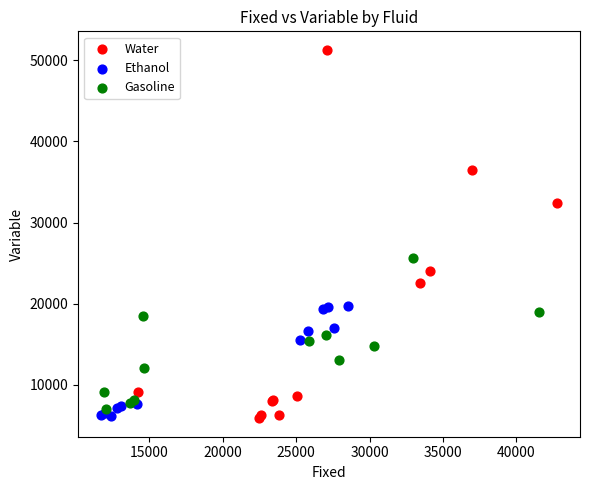

Which series reaches the maximum Y coordinate?

Water